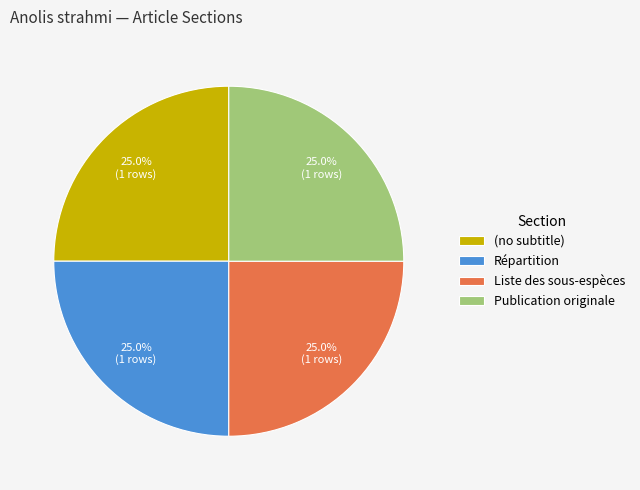

What is the ratio of the value at (no subtitle) to the value at Liste des sous-espèces?

1.0